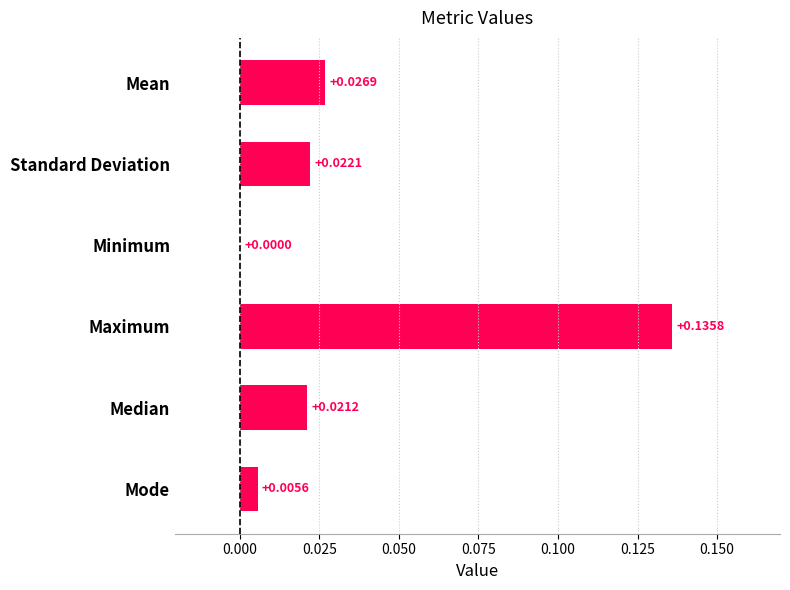

Count the number of categories in the chart.

6